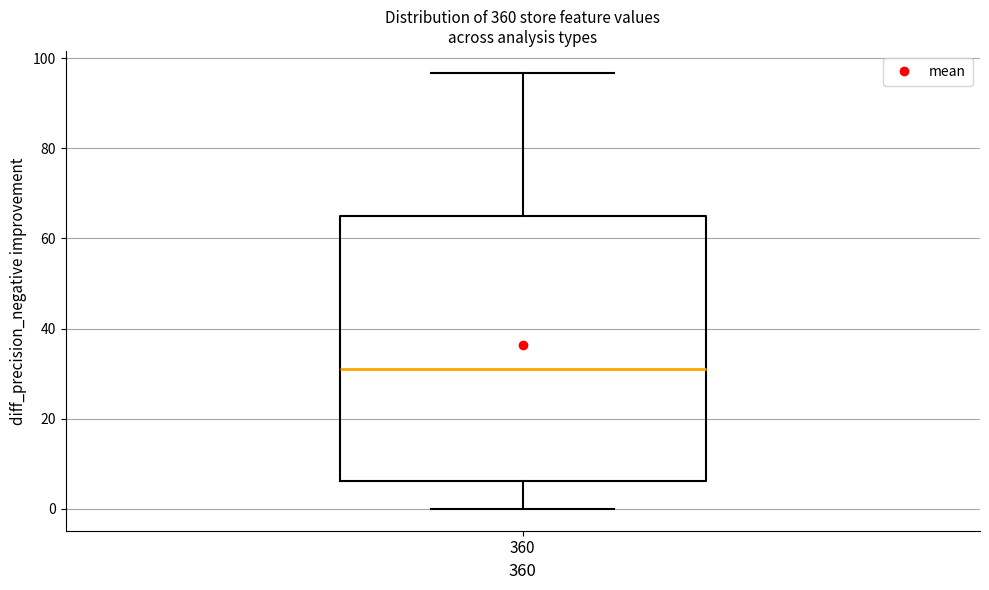

Where does the median line of the box at x = 360 sit on the y-axis? The values are not printed on the chart, so give them approximately, as read against the axis.

32